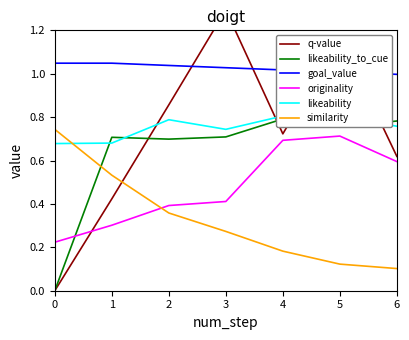

Is this an area chart (filled region under the line)?

No